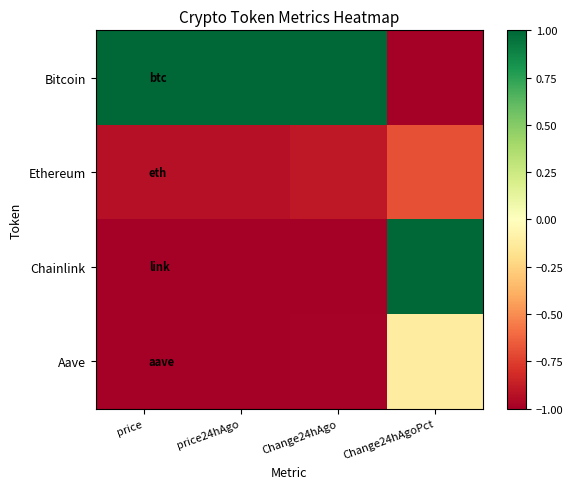

Which series changed the most between price and Change24hAgo?

Ethereum